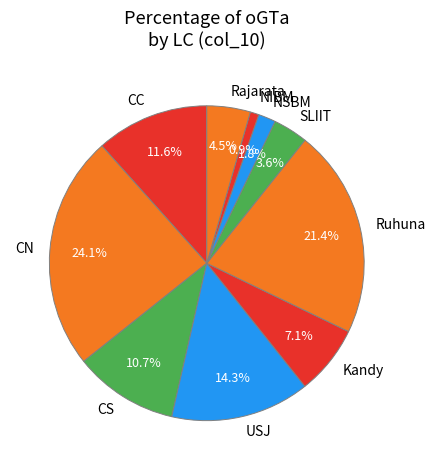

Combined, what portion of the pie is CS and NSBM?

12.5%